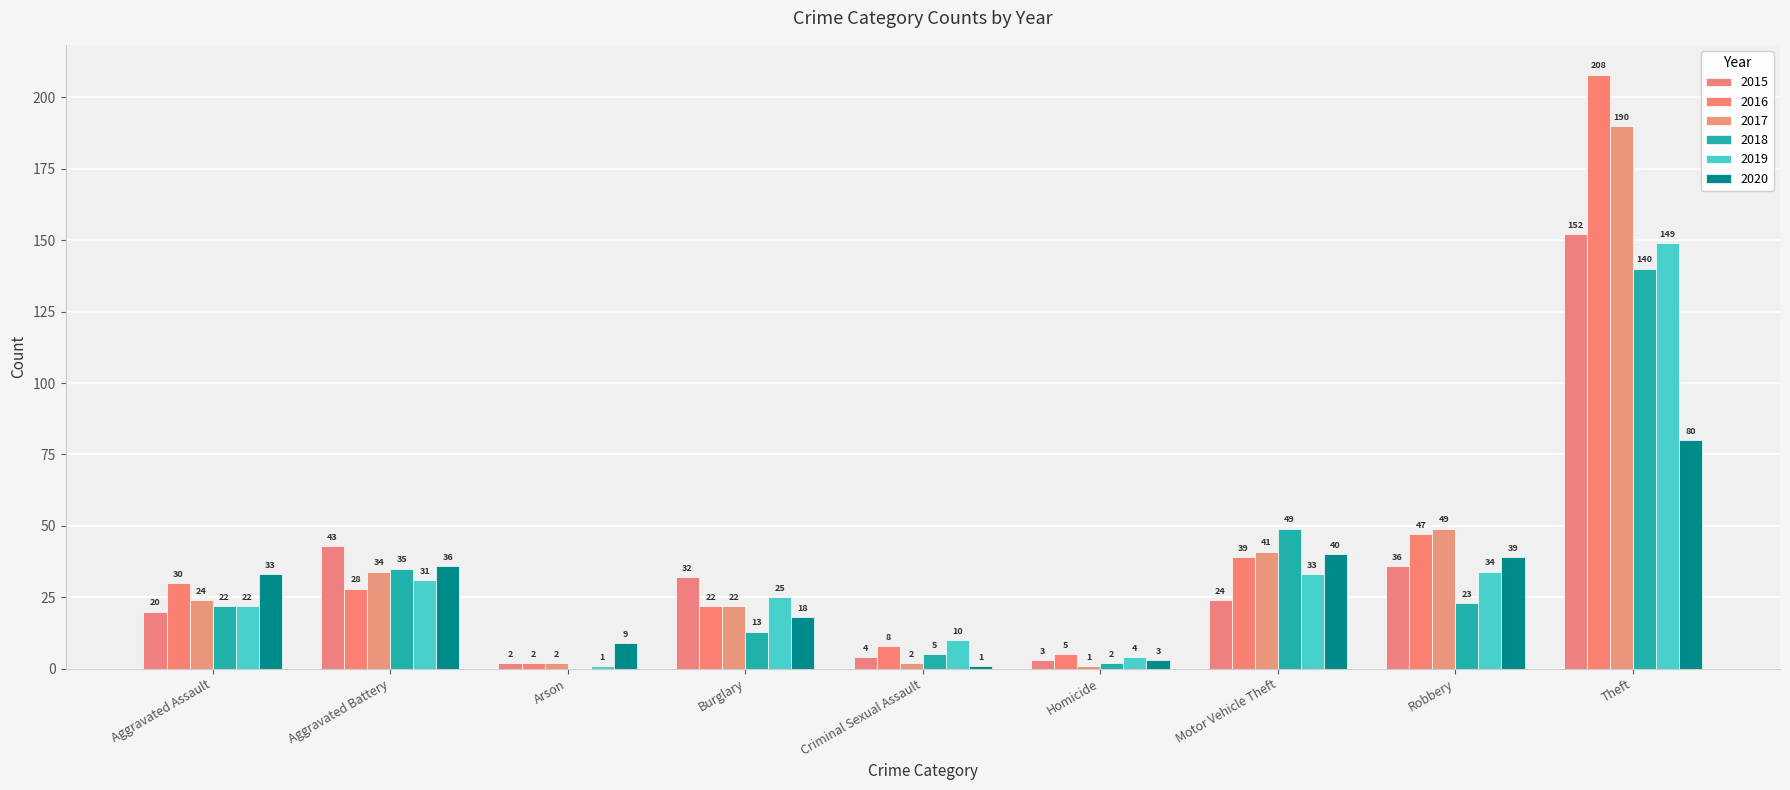

What is the label of the 4th bar from the left?

Burglary